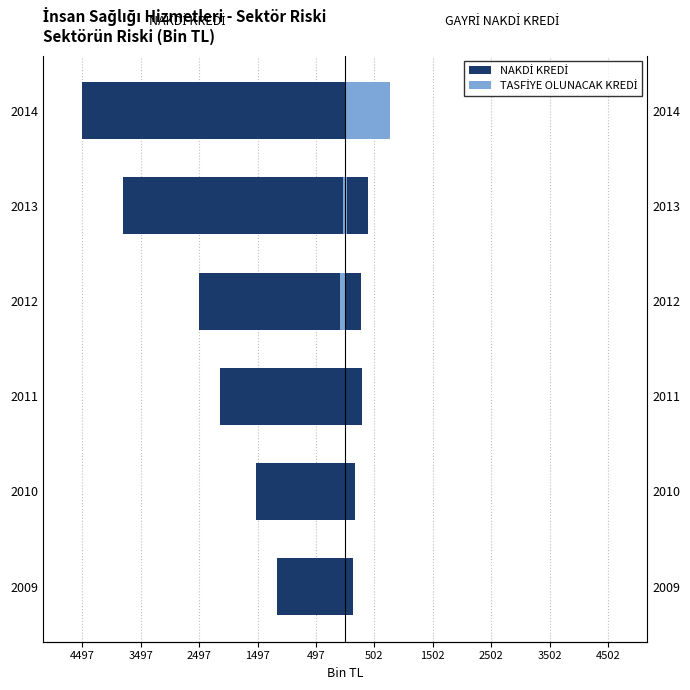

Which series has the widest spread of values?

NAKDİ KREDİ